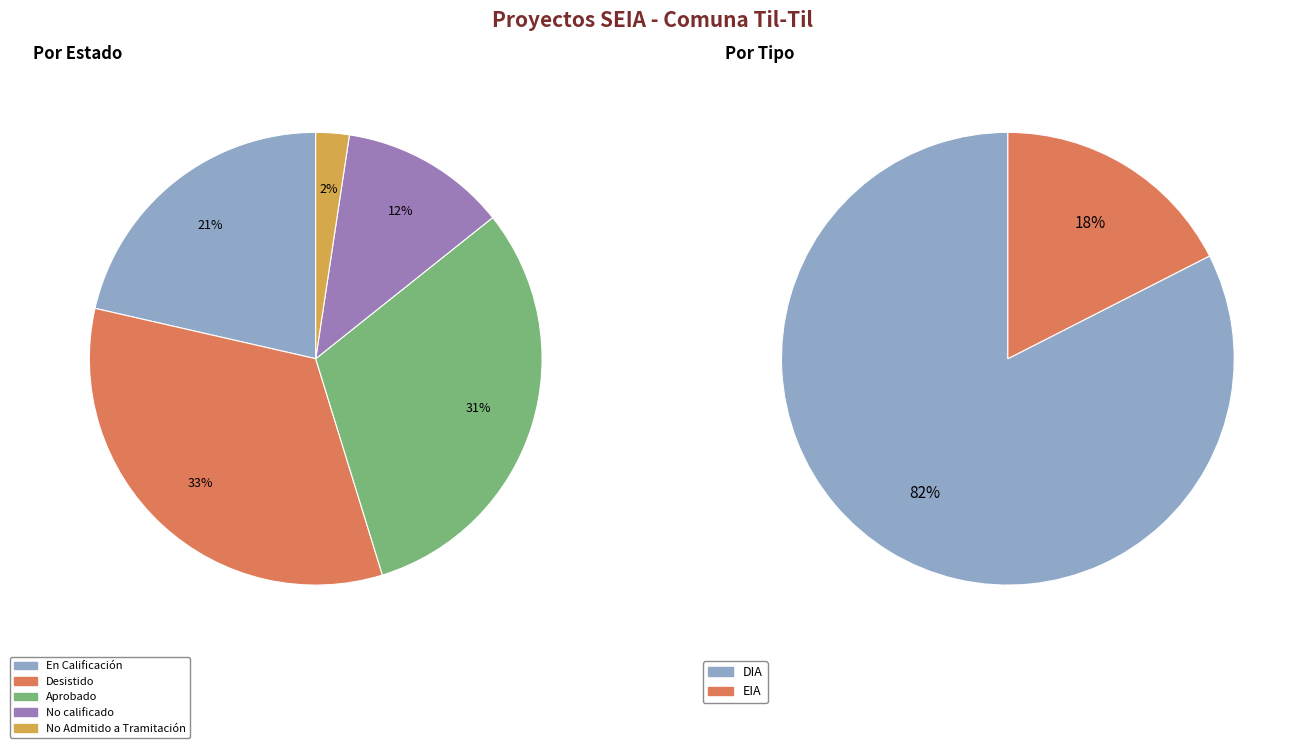

Does Desistido represent more than half of the total?

No